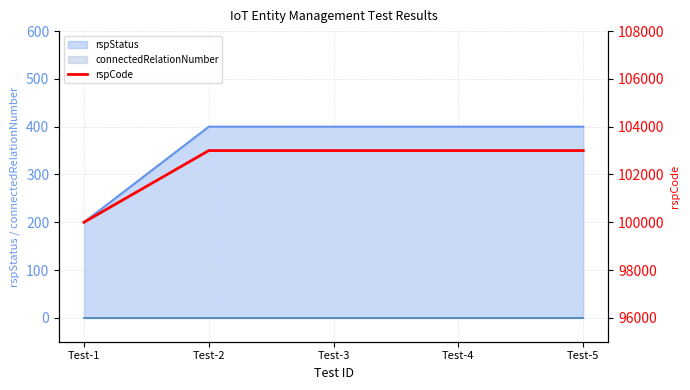

The value of rspStatus at Test-4 is 400. True or false?

True